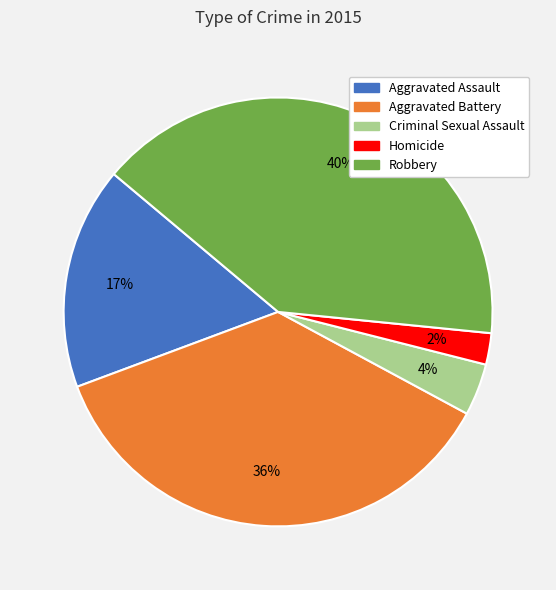

To the nearest percent, what portion does Criminal Sexual Assault represent?

4%